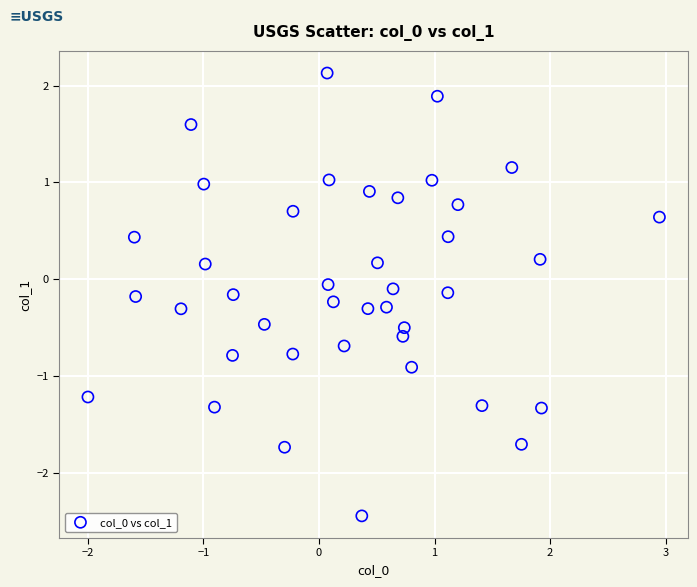

What is the range of X values (max minus min)?

4.9